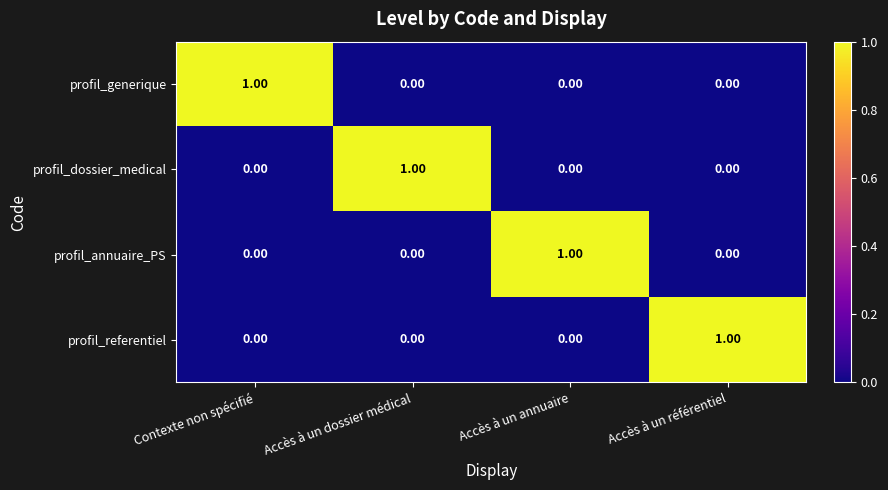

At how many categories does at least one series exceed 0?

4